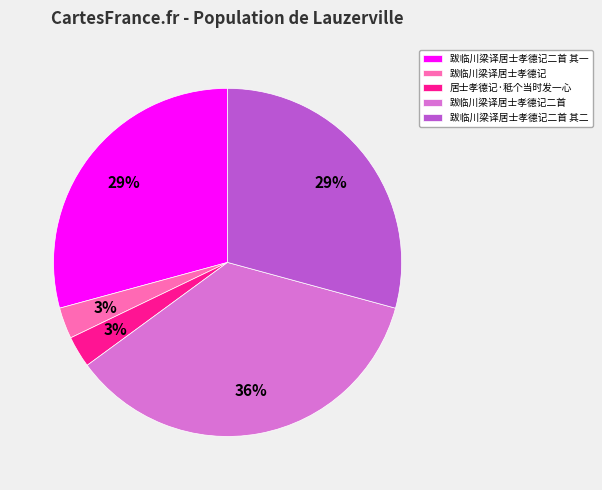

Which category has the biggest portion of the pie?

跋临川梁译居士孝德记二首